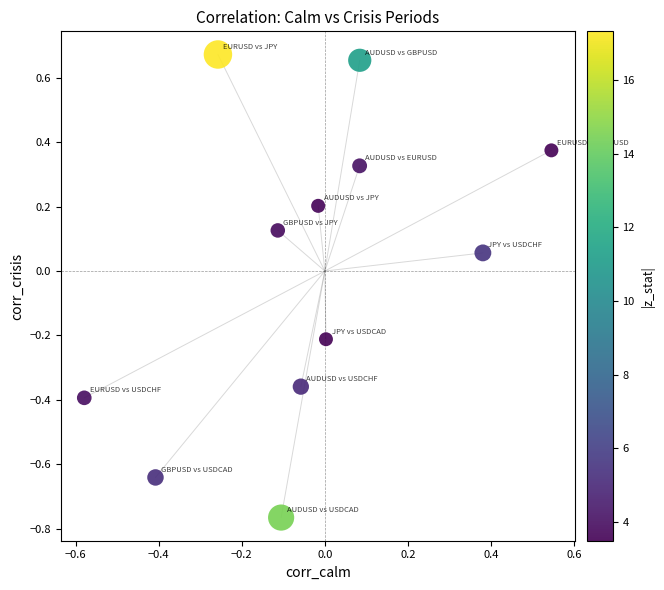

What is the range of X values (max minus min)?

1.1